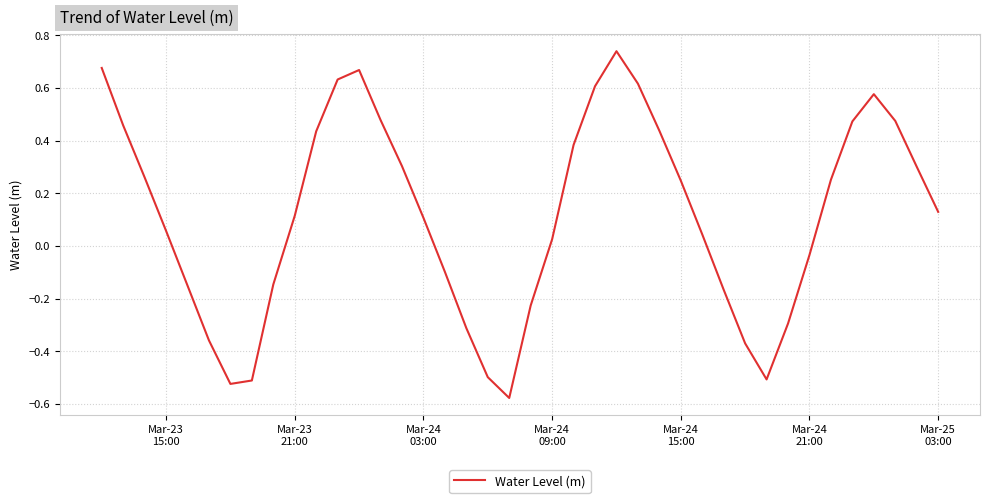

How many interior local peaks (higher than both neighbors) does the data have?

3